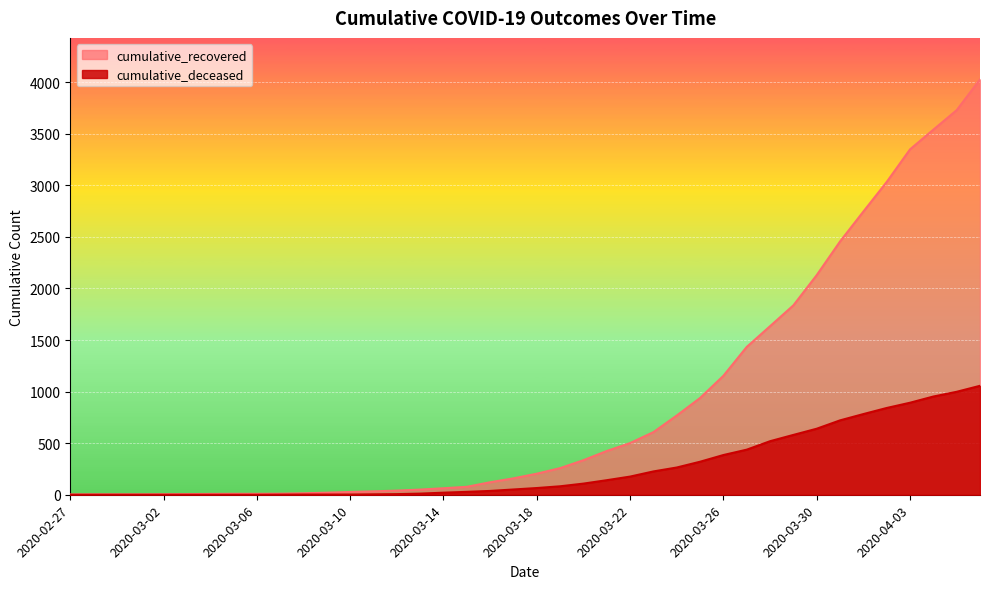

True or false: cumulative_deceased and cumulative_recovered intersect in this chart.

False